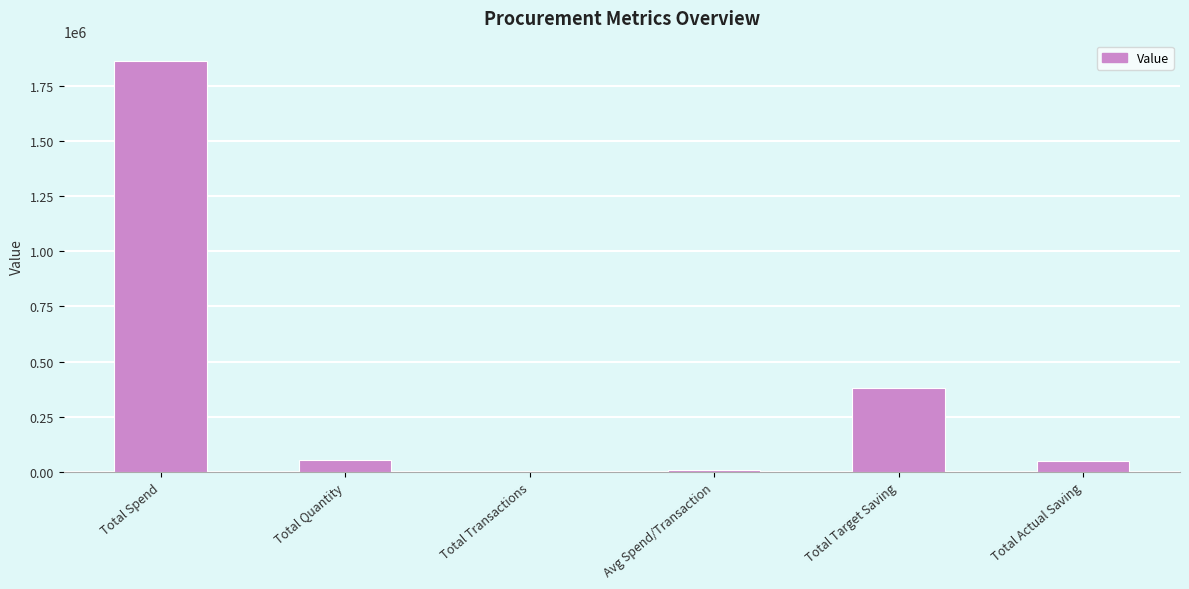

What is the change in value from Total Transactions to Total Actual Saving?

+50172.5